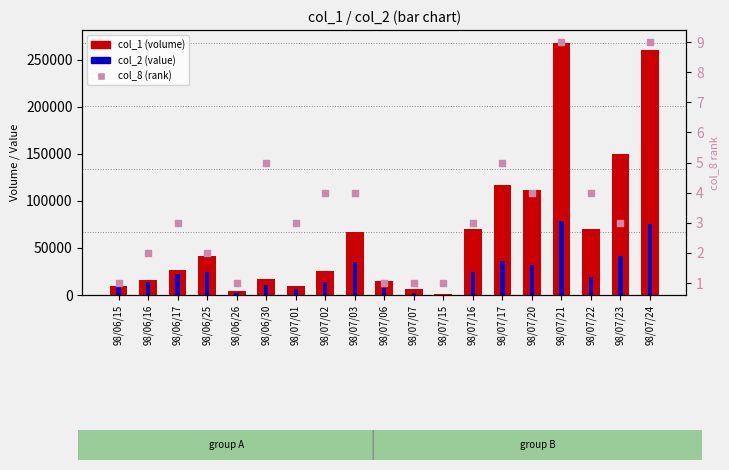

At how many categories does at least one series exceed 258258?

2